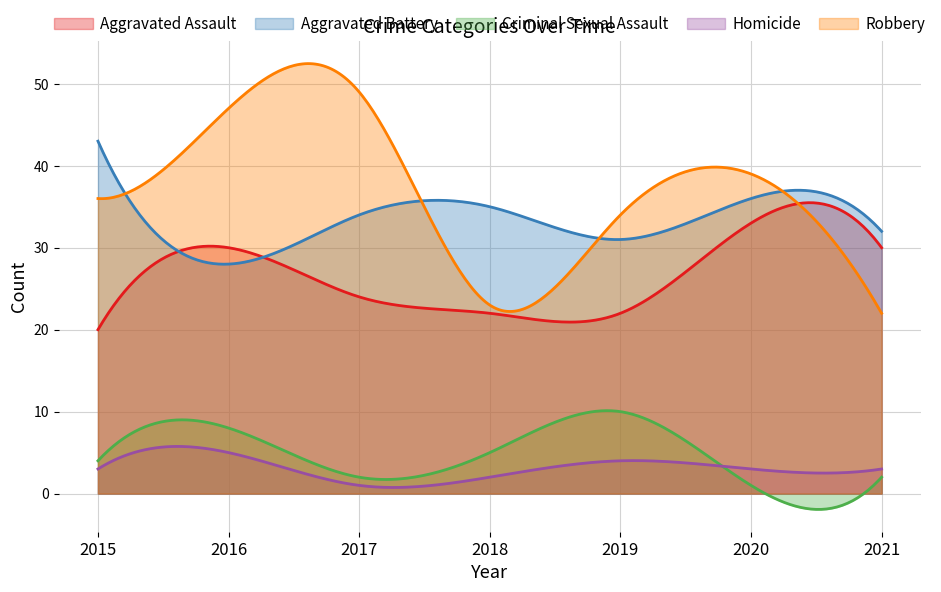

True or false: Aggravated Assault has more than 0 points higher than both neighbors.

True